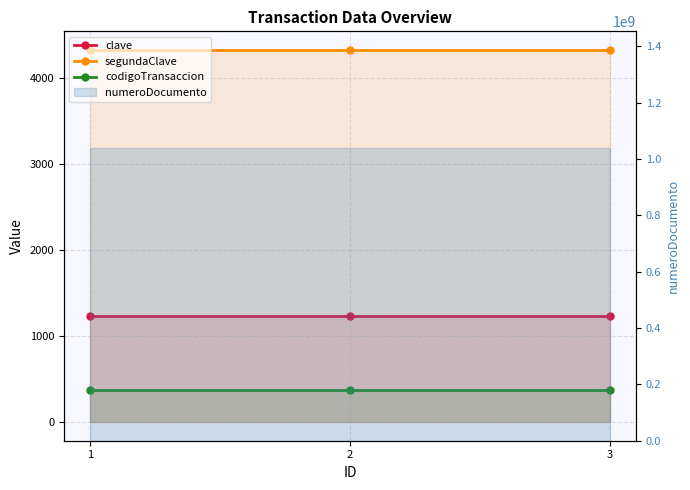

Is the value of codigoTransaccion at 1 greater than the value of clave at 1?

No